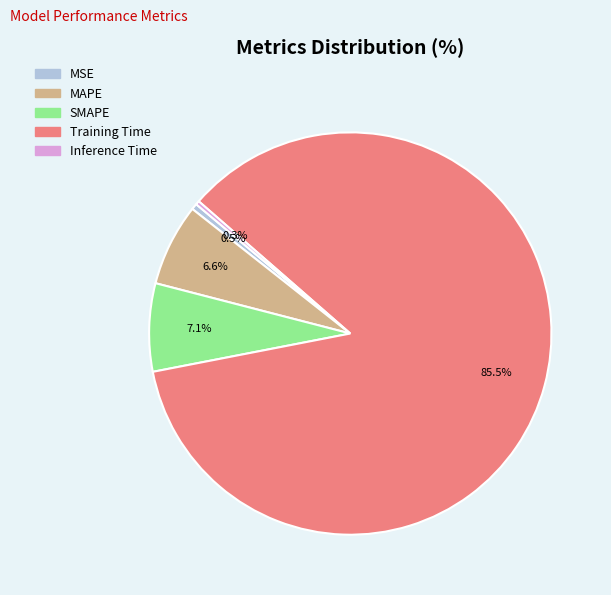

How many segments does this pie chart have?

5